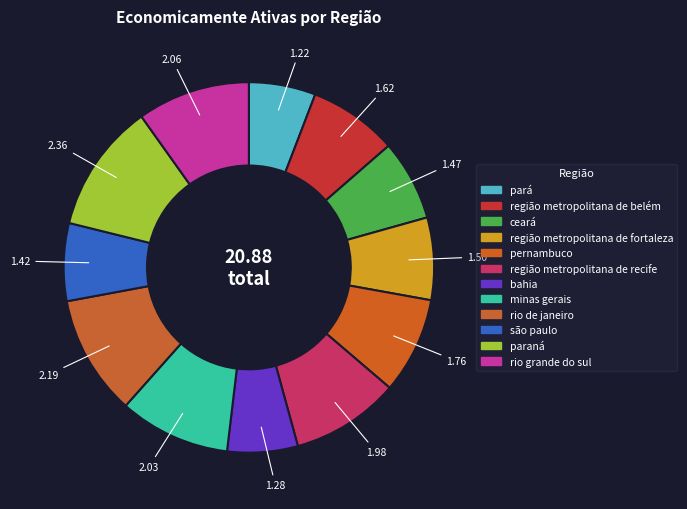

Is it true that pará is 1% of the pie?

False